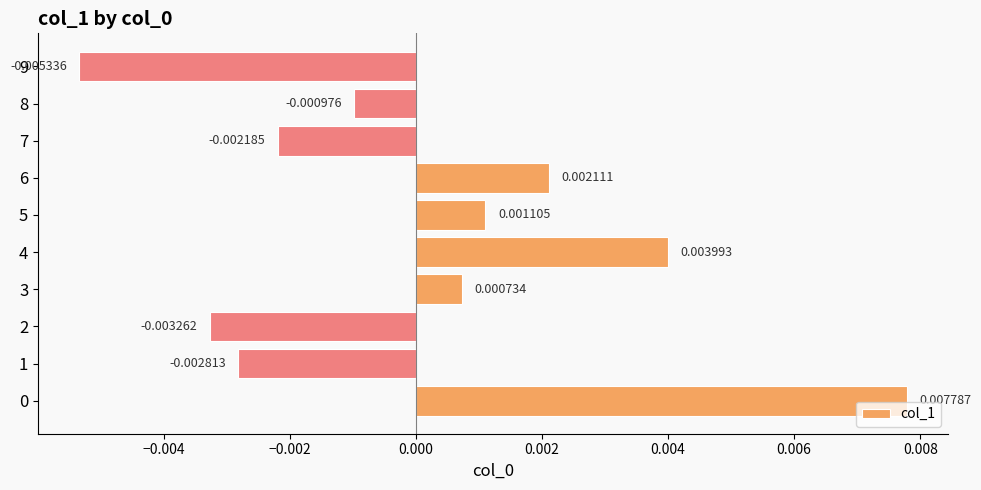

How many bars are there in total?

10